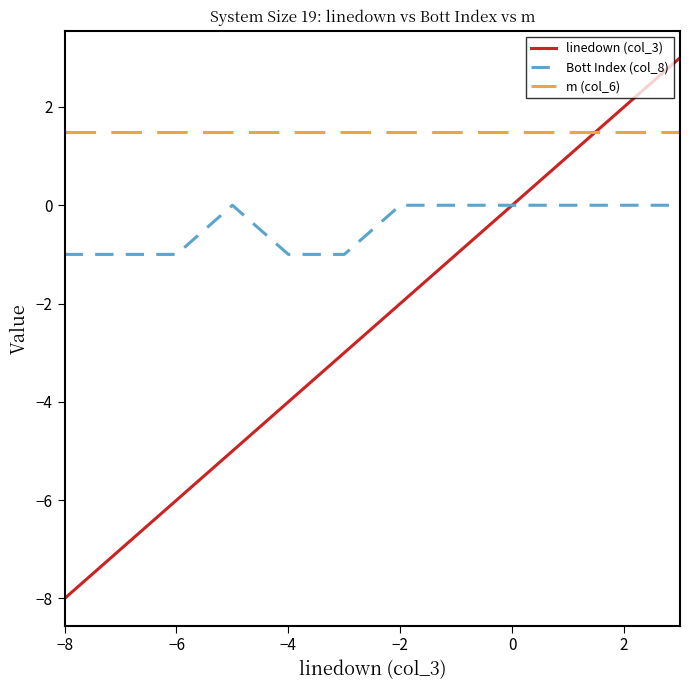

After their last crossing, which series has the higher values: linedown (col_3) or m (col_6)?

linedown (col_3)